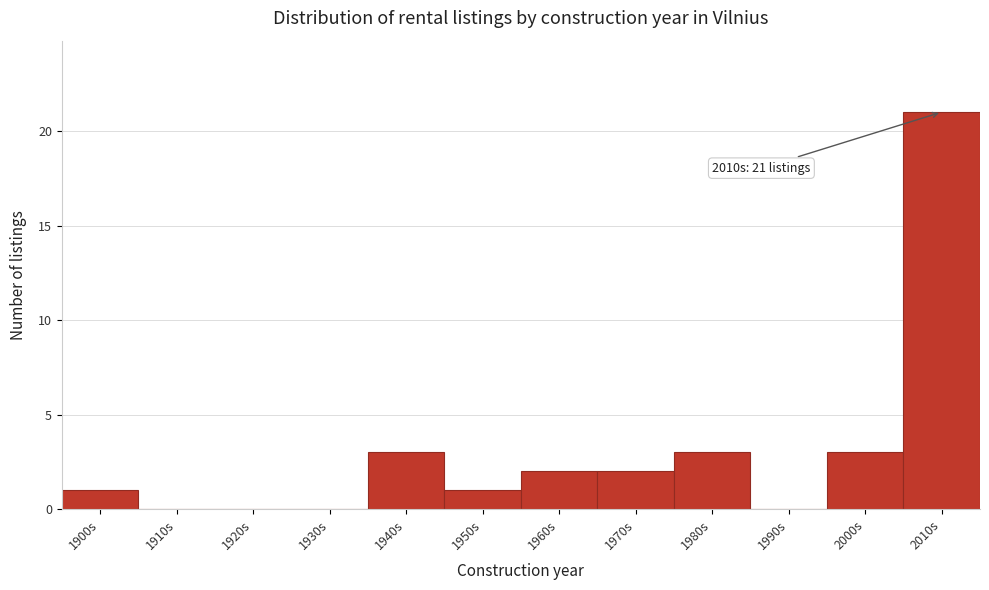

Reading left to right, transcribe all the data shown in this chart.

1900s=1	1910s=0	1920s=0	1930s=0	1940s=3	1950s=1	1960s=2	1970s=2	1980s=3	1990s=0	2000s=3	2010s=21